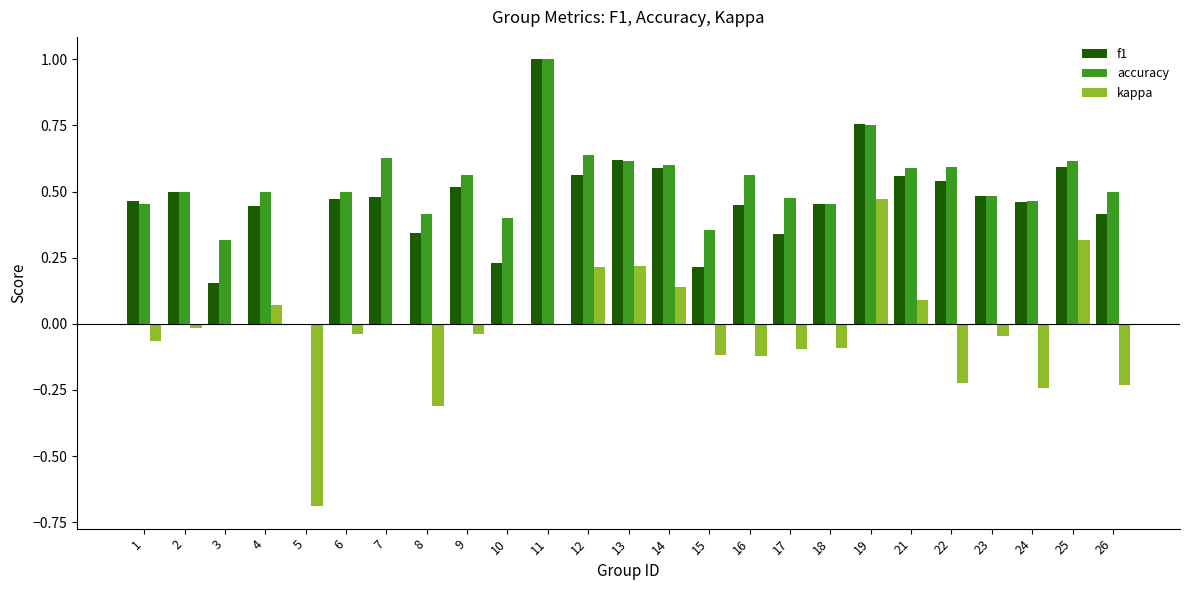

At which category does the chart reach its peak across all series?

11